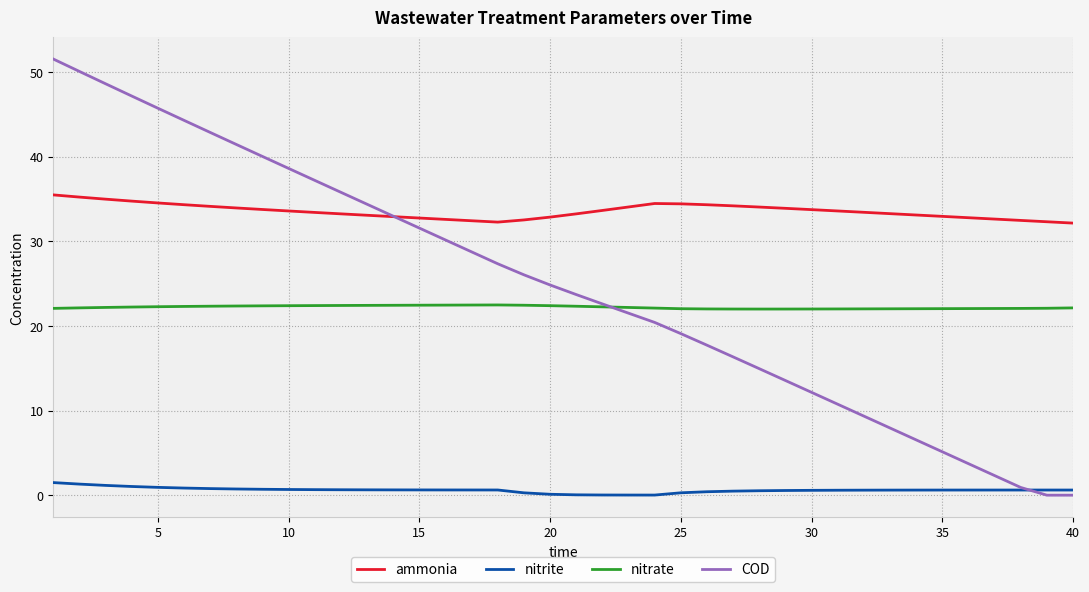

True or false: ammonia and nitrite intersect in this chart.

False